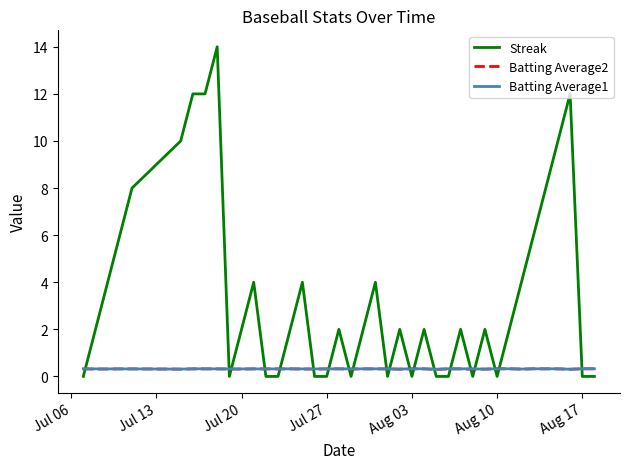

How many Streak values are between 0 and 6?

32